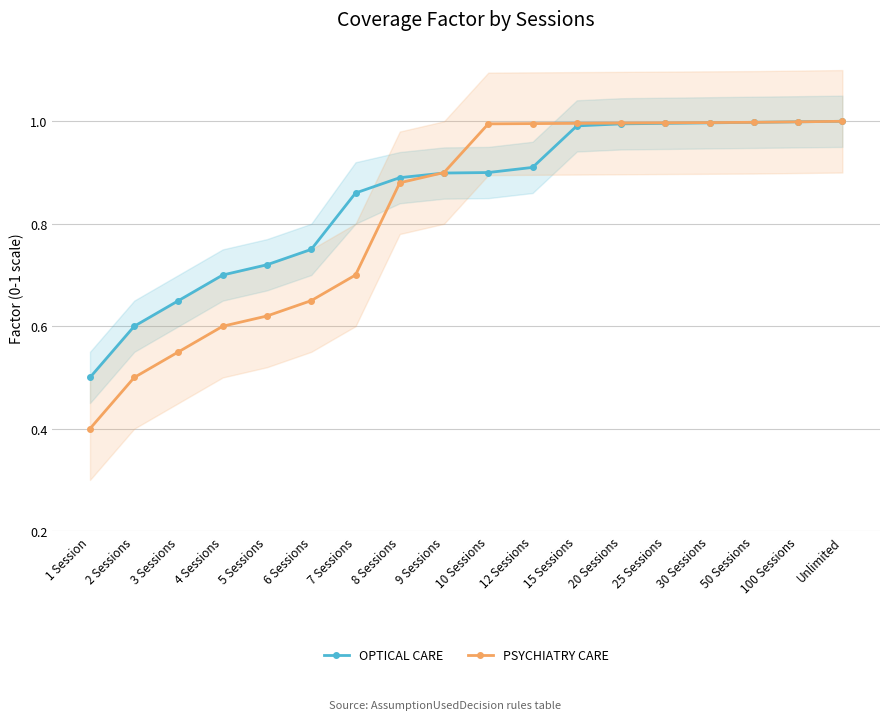

What is the average value of the PSYCHIATRY CARE series?

0.8